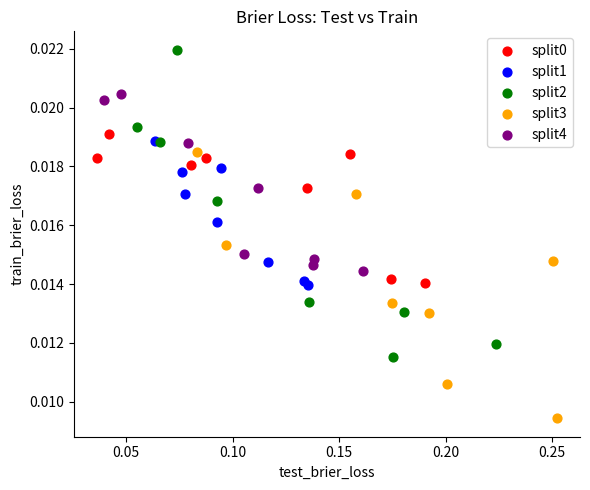

Which series reaches the minimum Y coordinate?

split3